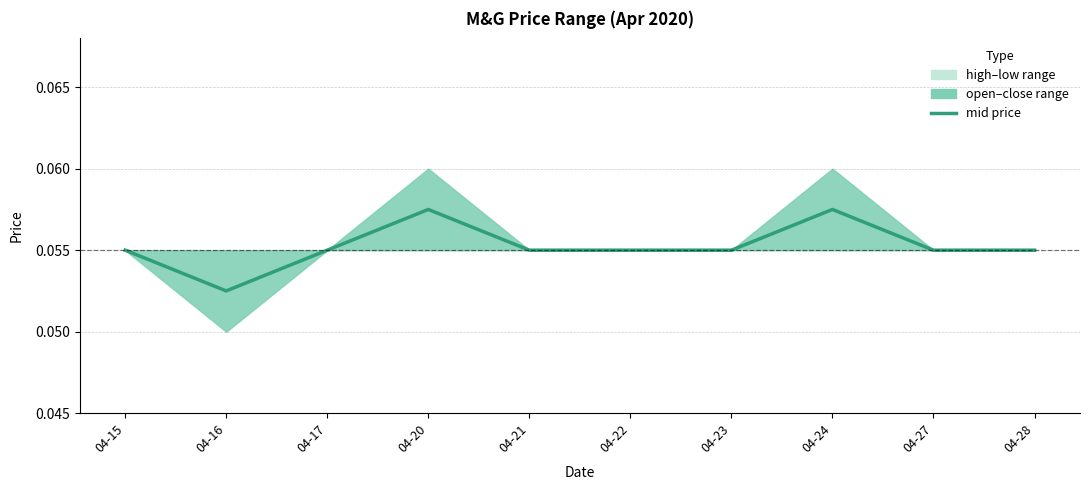

Reading left to right, extract all data points from this chart.

0.1	0.1	0.1	0.1	0.1	0.1	0.1	0.1	0.1	0.1